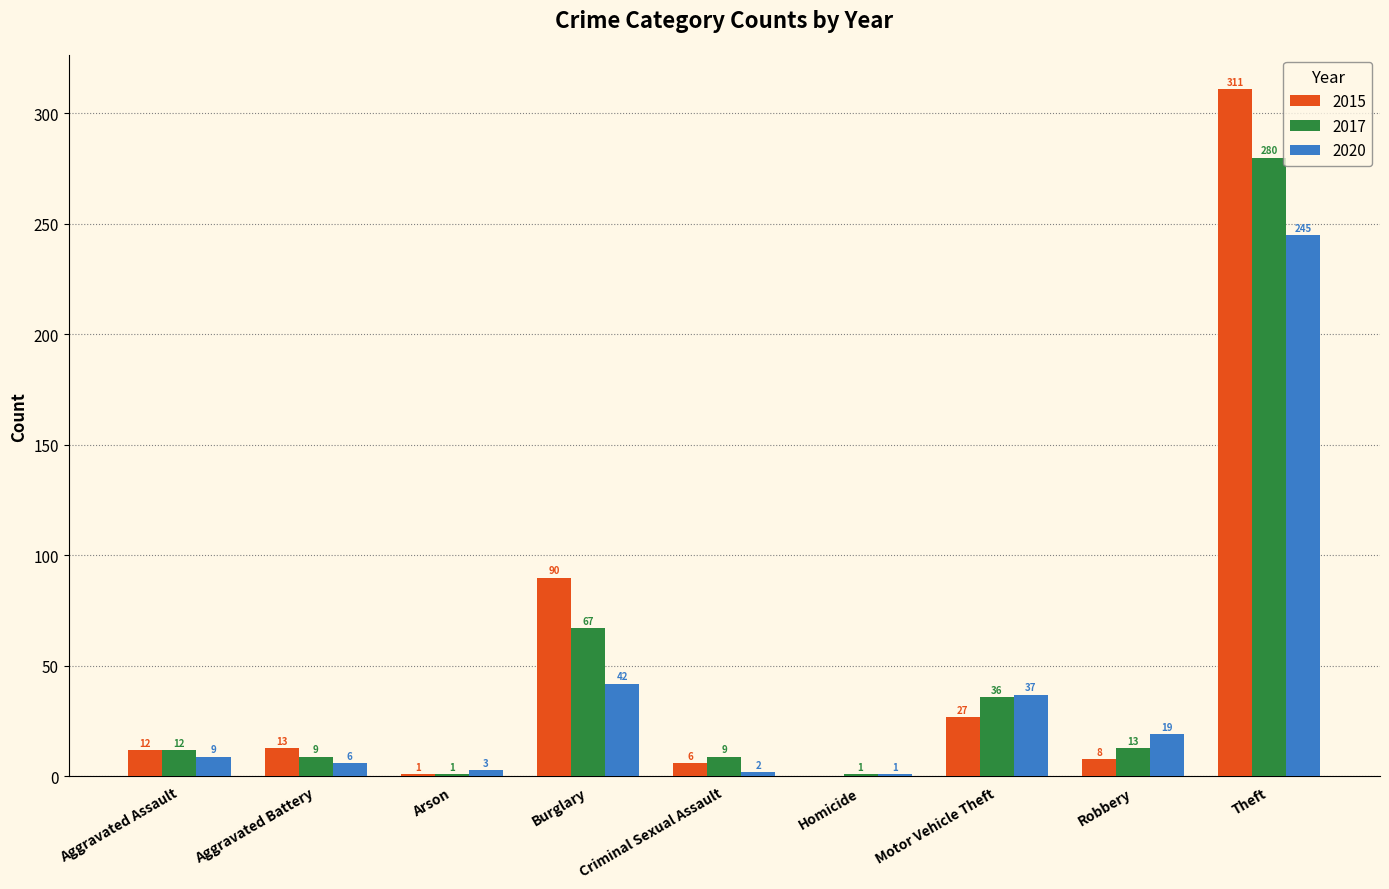

Reading left to right, what are all the values shown in this chart?

2015: Aggravated Assault=12	Aggravated Battery=13	Arson=1	Burglary=90	Criminal Sexual Assault=6	Homicide=0	Motor Vehicle Theft=27	Robbery=8	Theft=311
2017: Aggravated Assault=12	Aggravated Battery=9	Arson=1	Burglary=67	Criminal Sexual Assault=9	Homicide=1	Motor Vehicle Theft=36	Robbery=13	Theft=280
2020: Aggravated Assault=9	Aggravated Battery=6	Arson=3	Burglary=42	Criminal Sexual Assault=2	Homicide=1	Motor Vehicle Theft=37	Robbery=19	Theft=245